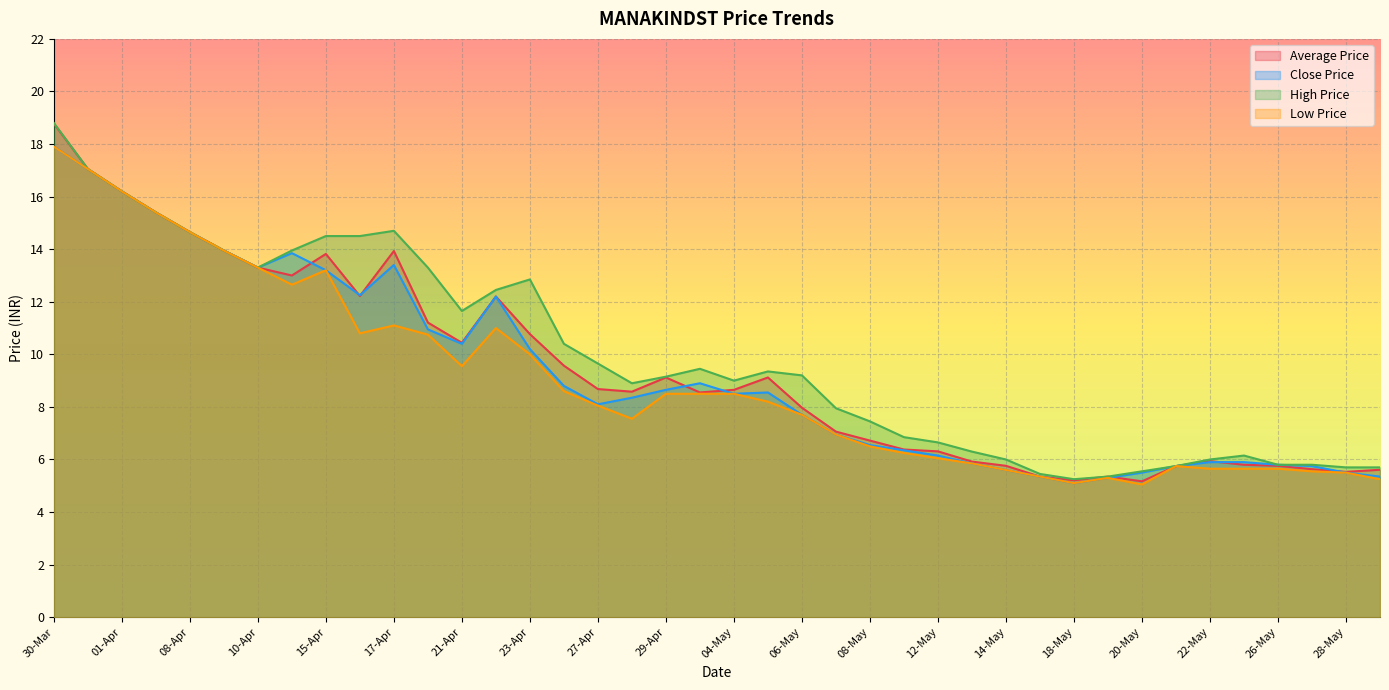

What is the label of the 23rd point from the left?

06-May